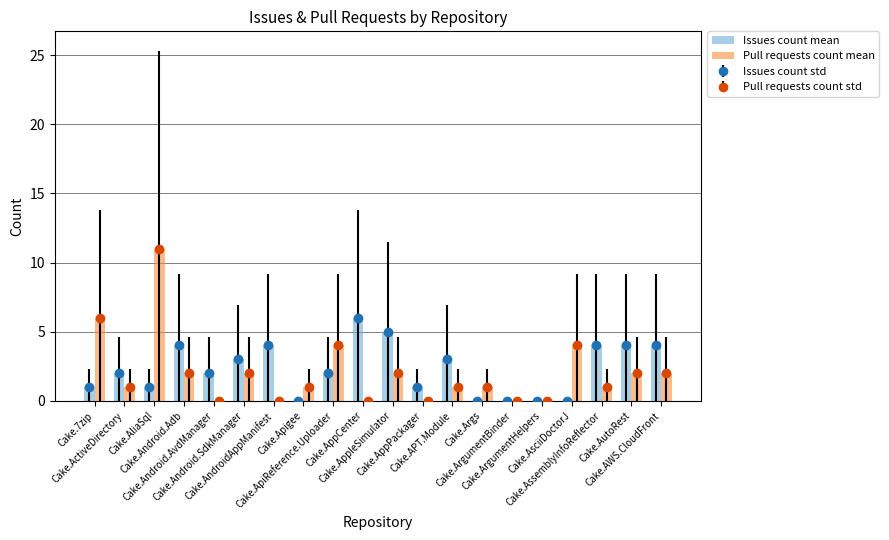

What is the difference between the second highest and second lowest values in the Pull requests count mean series?

6